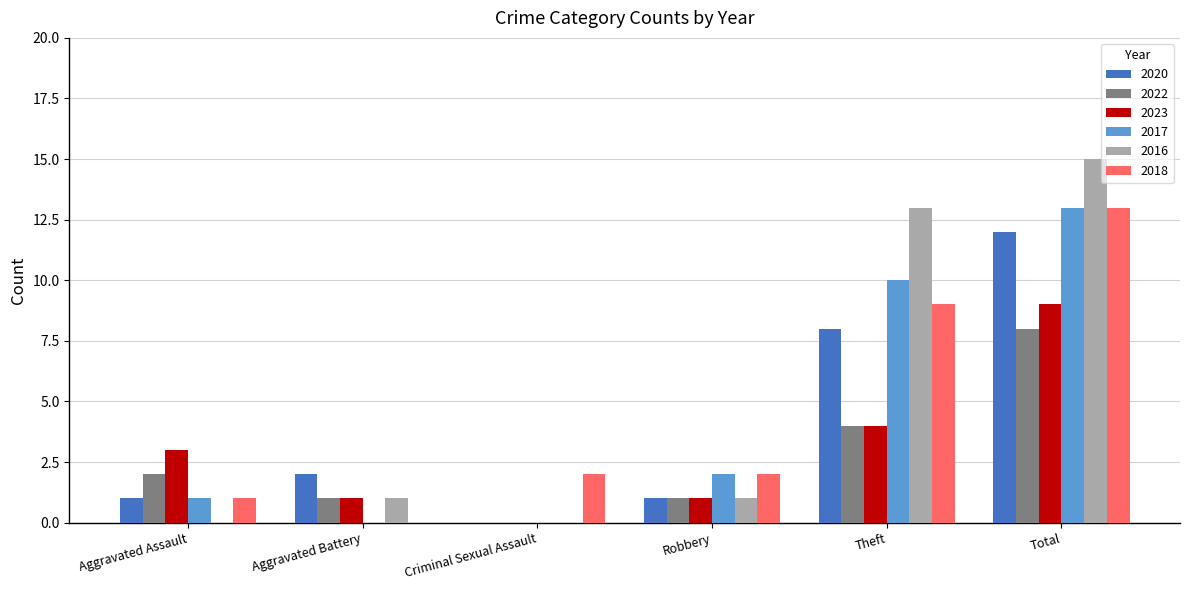

Which series changed the most between Aggravated Battery and Total?

2016